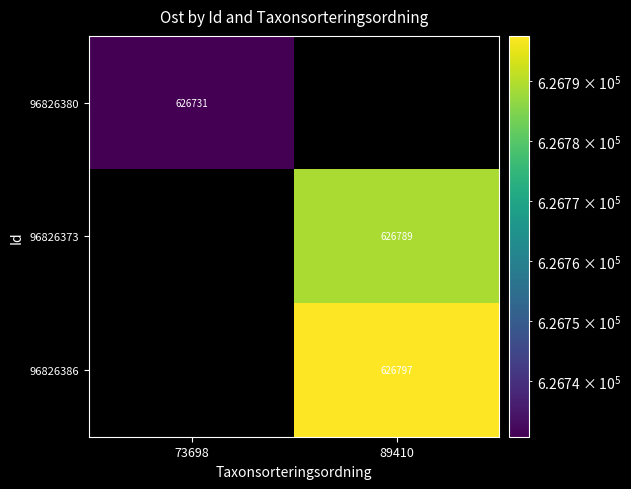

Is the value of 96826380 at 73698 greater than the value of 96826386 at 89410?

No